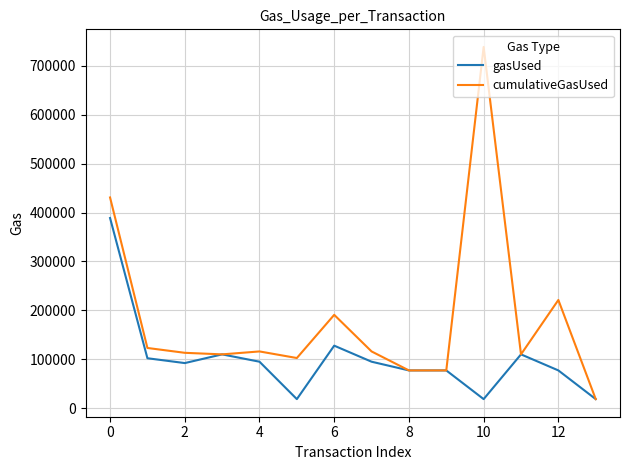

List the series in order of their overall mean, lowest first.

gasUsed, cumulativeGasUsed